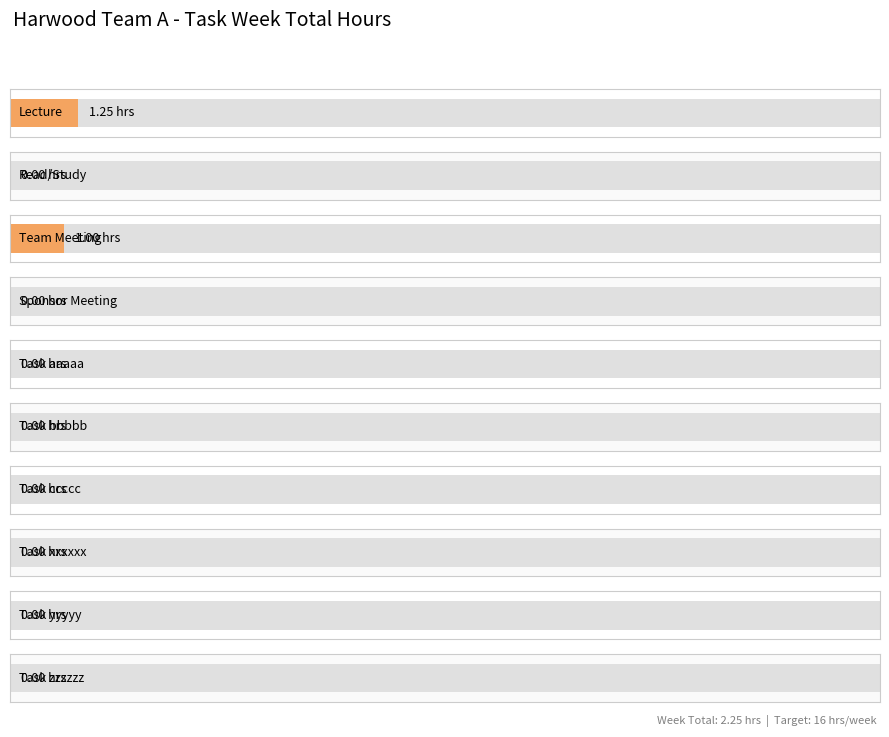

How many positive values are there?

2